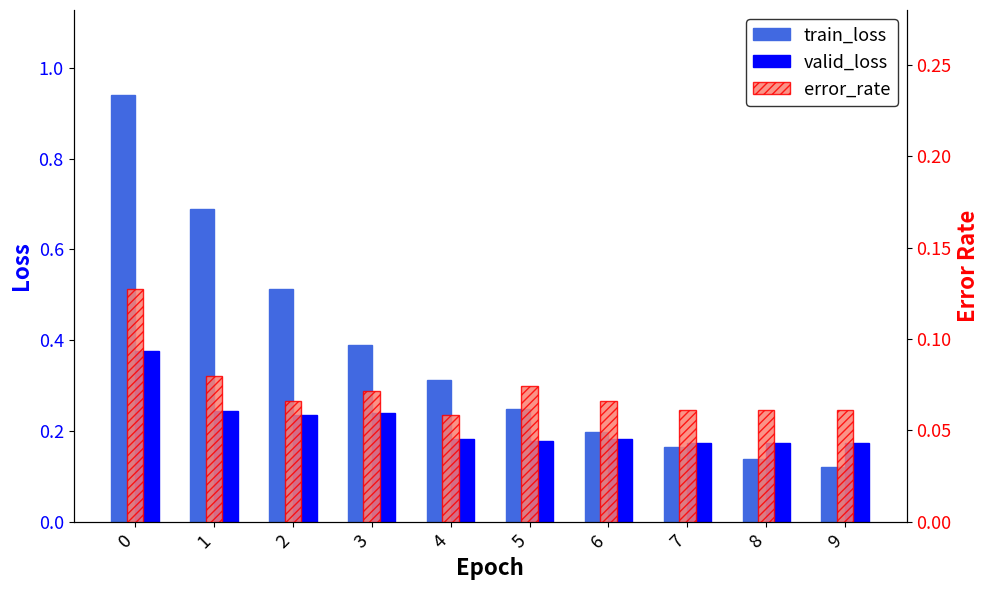

Reading left to right, list all the values displayed in this chart.

train_loss: 0=0.9	1=0.7	2=0.5	3=0.4	4=0.3	5=0.2	6=0.2	7=0.2	8=0.1	9=0.1
valid_loss: 0=0.4	1=0.2	2=0.2	3=0.2	4=0.2	5=0.2	6=0.2	7=0.2	8=0.2	9=0.2
error_rate: 0=0.1	1=0.1	2=0.1	3=0.1	4=0.1	5=0.1	6=0.1	7=0.1	8=0.1	9=0.1